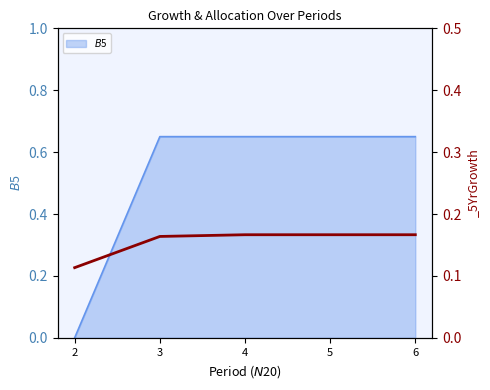

After their last crossing, which series has the higher values: $B$5 or _5YrGrowth?

$B$5